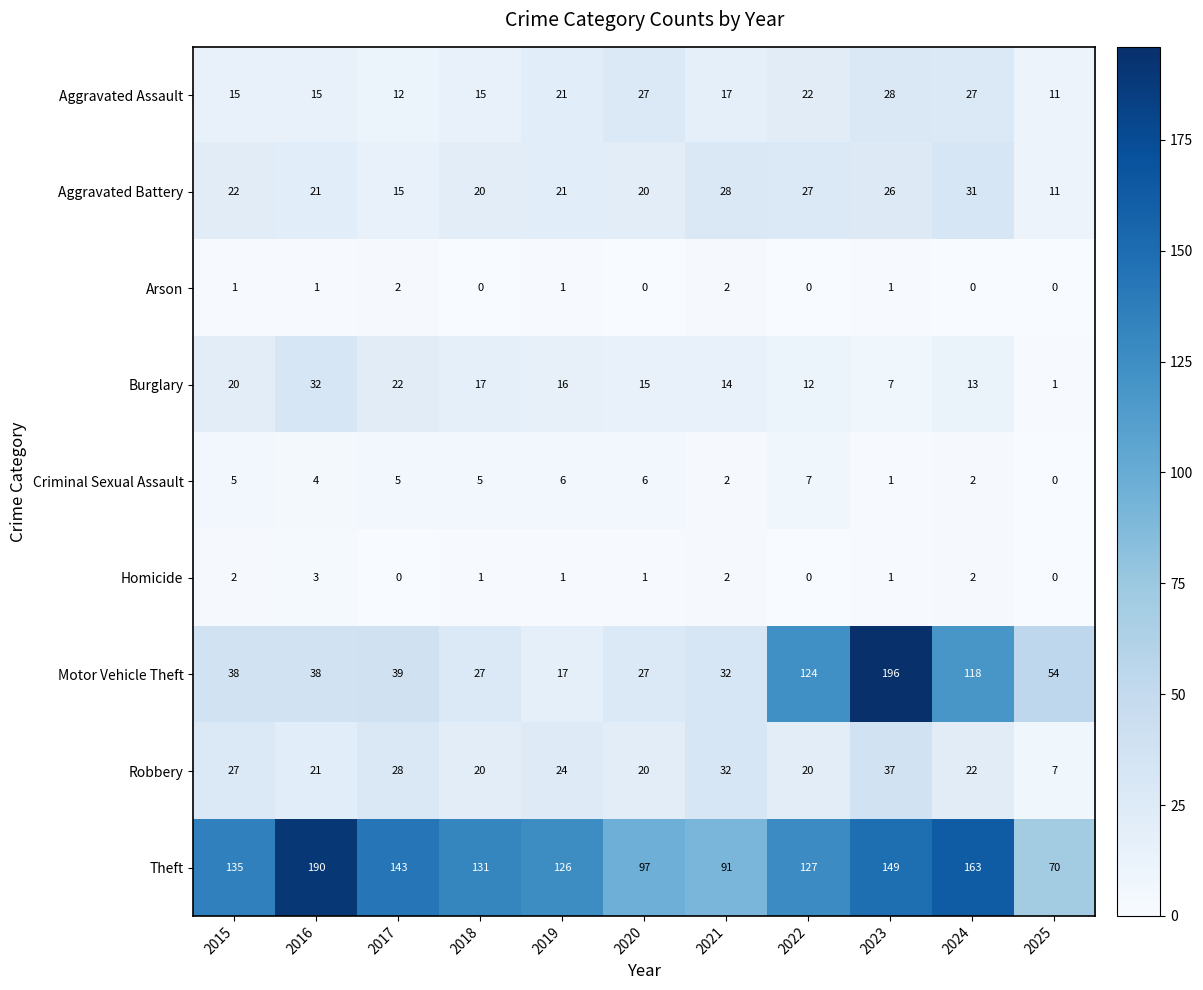

At which label does Theft reach its minimum?

2025